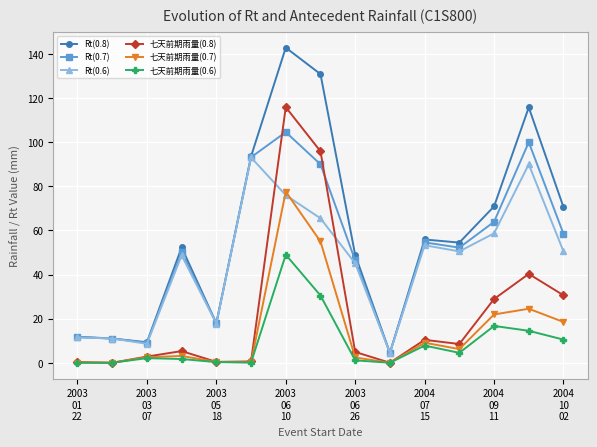

In Rt(0.8), how many points are lower than both neighbors (excluding endpoints)?

4